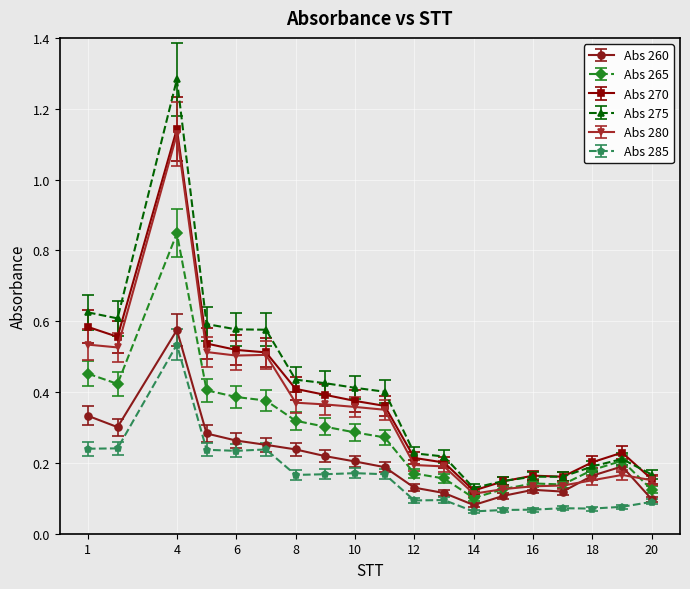

How many Abs 265 values are between 0 and 1?

19